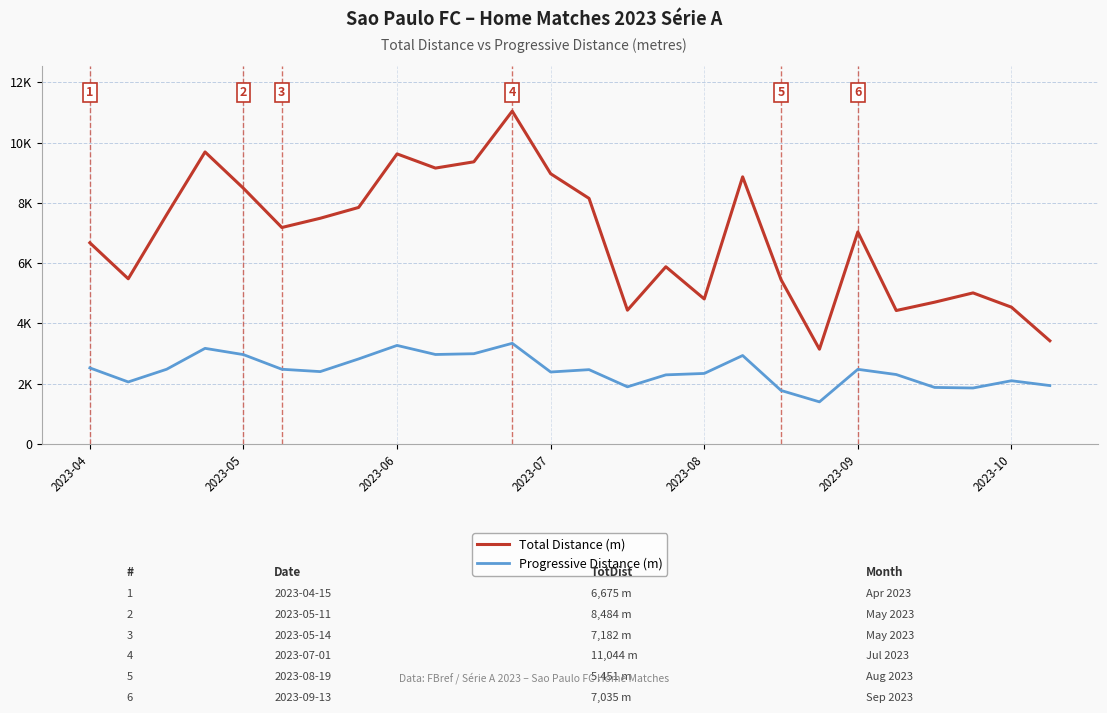

What is the difference between the maximum and minimum values in the Total Distance (m) series?

7901